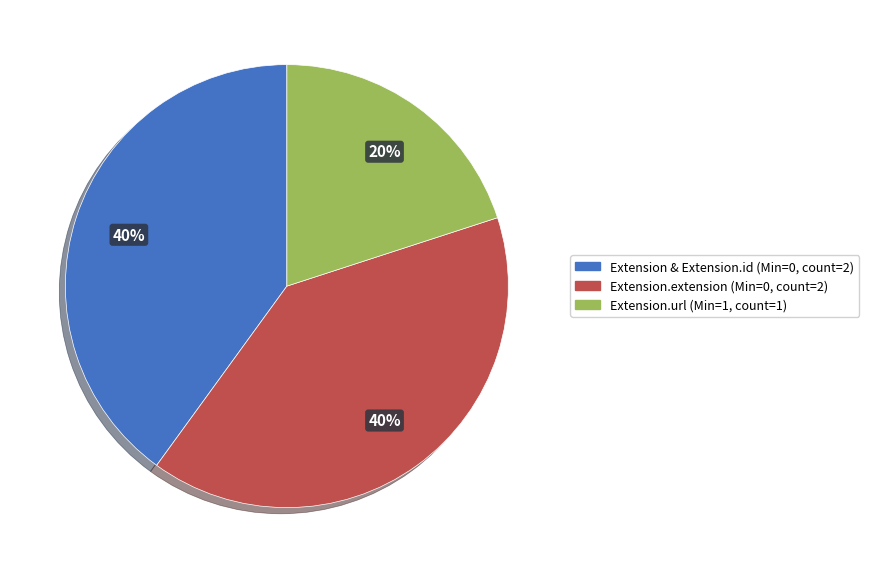

Is there a majority slice in this chart?

No